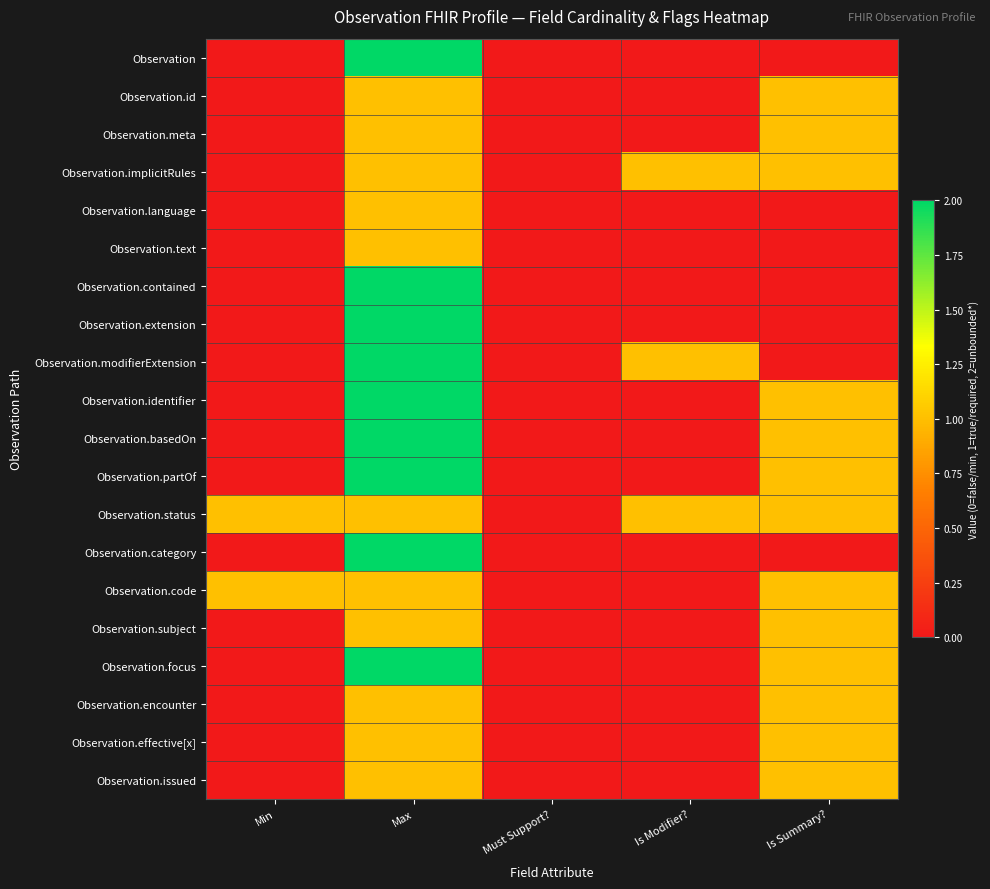

At Must Support?, list the series in order from smallest to largest.

Observation, Observation.id, Observation.meta, Observation.implicitRules, Observation.language, Observation.text, Observation.contained, Observation.extension, Observation.modifierExtension, Observation.identifier, Observation.basedOn, Observation.partOf, Observation.status, Observation.category, Observation.code, Observation.subject, Observation.focus, Observation.encounter, Observation.effective[x], Observation.issued